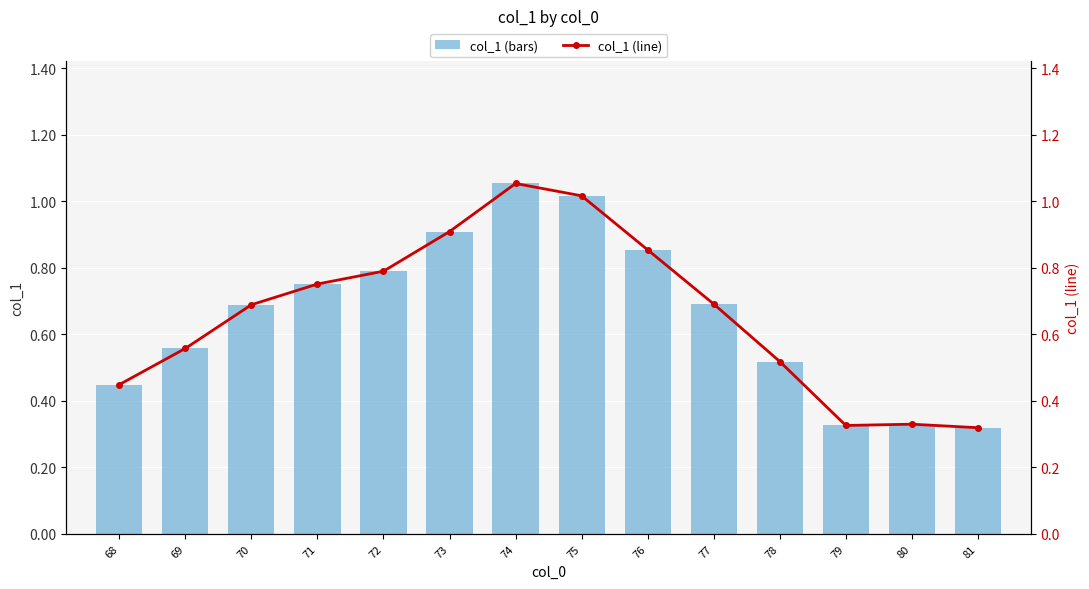

Reading right to left, extract all data points from this chart.

col_1 (bars): 0.3	0.3	0.3	0.5	0.7	0.9	1.0	1.1	0.9	0.8	0.8	0.7	0.6	0.4
col_1 (line): 0.3	0.3	0.3	0.5	0.7	0.9	1.0	1.1	0.9	0.8	0.8	0.7	0.6	0.4